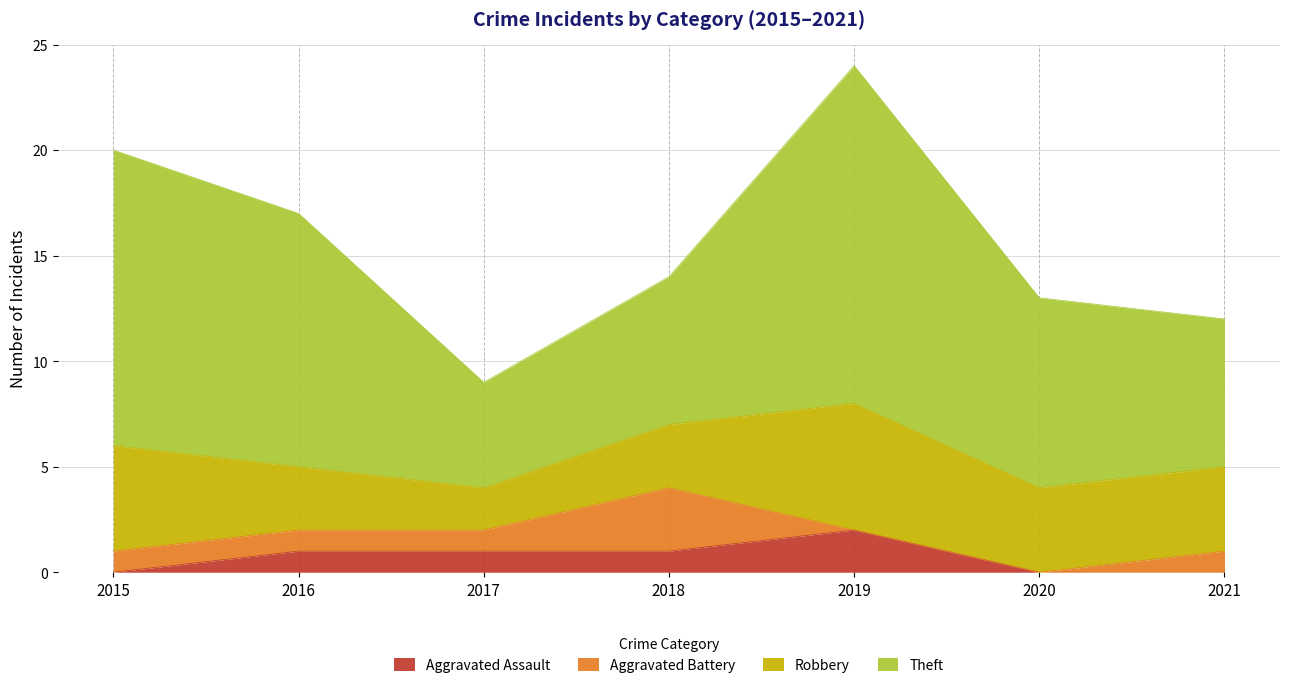

Rank the categories by Aggravated Assault value from highest to lowest.

2019, 2016, 2017, 2018, 2015, 2020, 2021